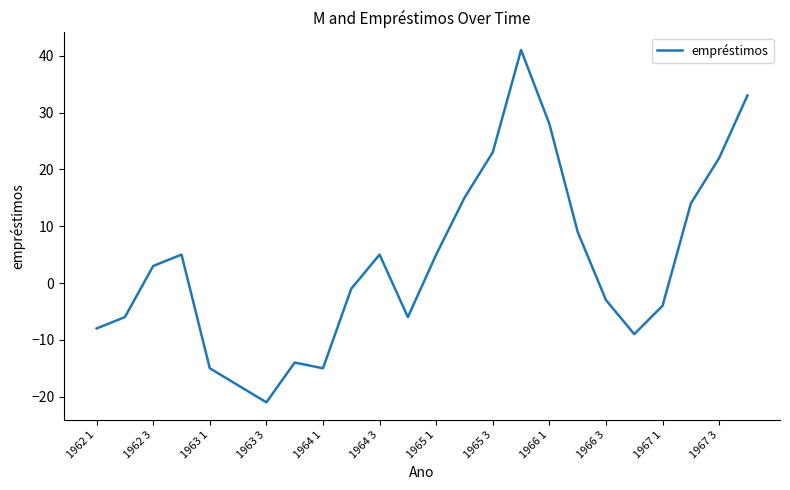

What is the minimum value shown in the chart?

-21